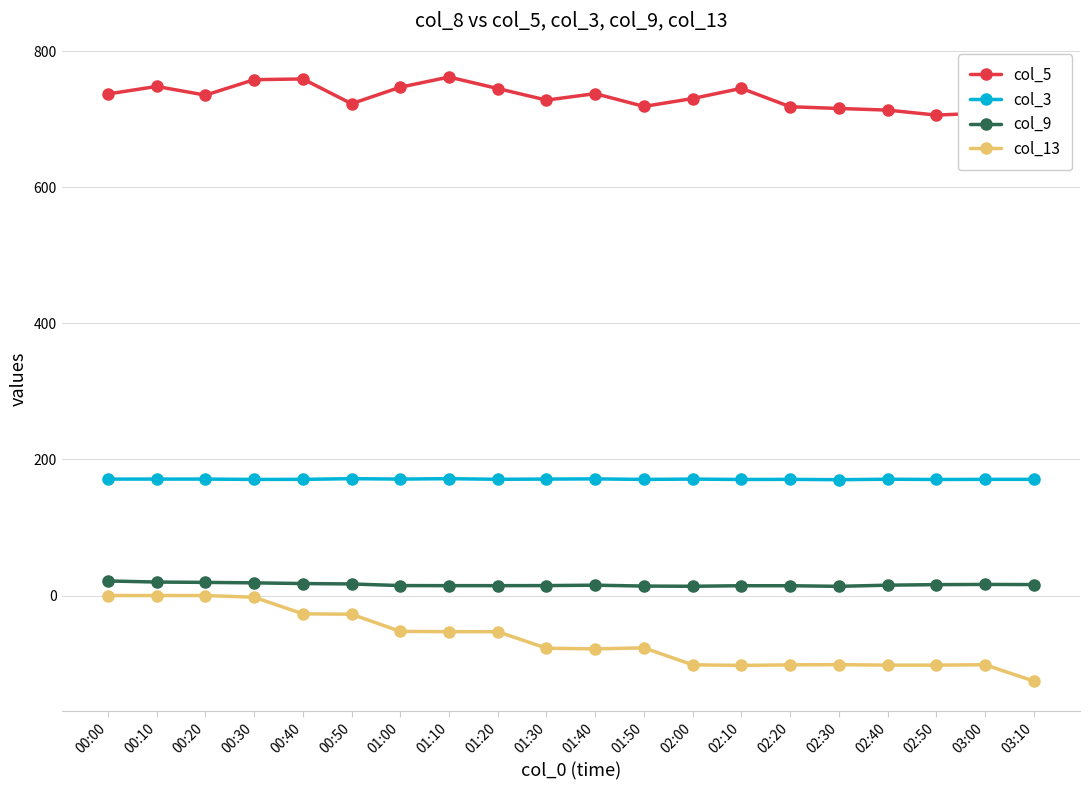

What is the highest value of the col_9 series?

21.4